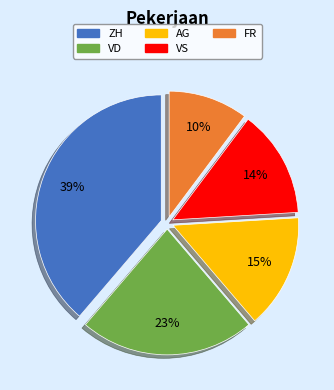

To the nearest percent, what is the difference between the largest and smallest slice percentages?

29%